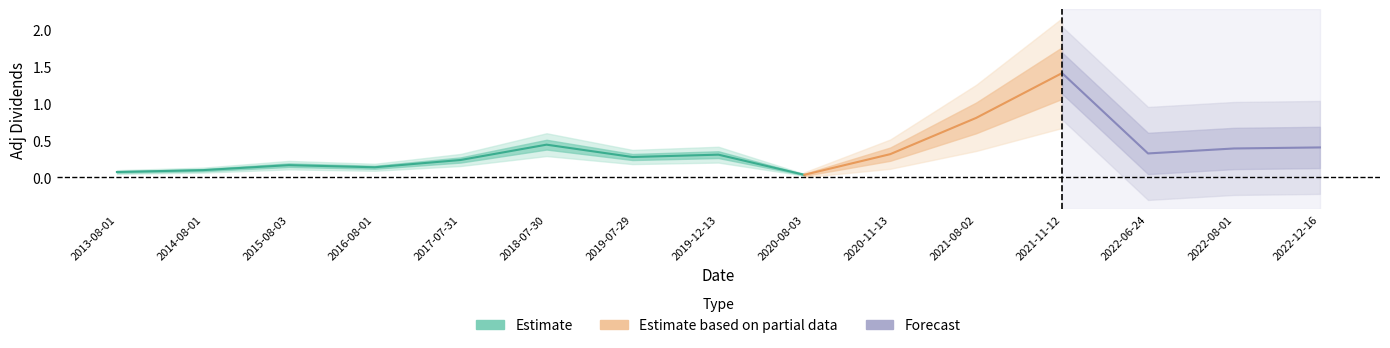

List the labels in order of value, smallest first.

2020-08-03, 2013-08-01, 2014-08-01, 2016-08-01, 2015-08-03, 2017-07-31, 2019-07-29, 2019-12-13, 2020-11-13, 2022-06-24, 2022-08-01, 2022-12-16, 2018-07-30, 2021-08-02, 2021-11-12